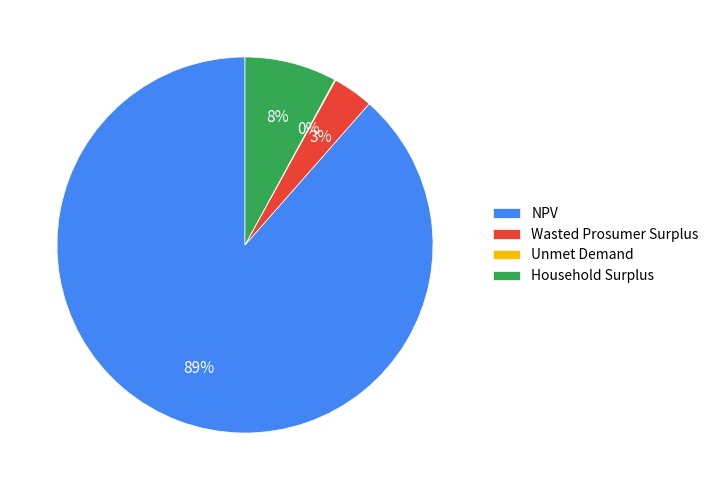

Is there any slice that represents more than half of the pie?

Yes